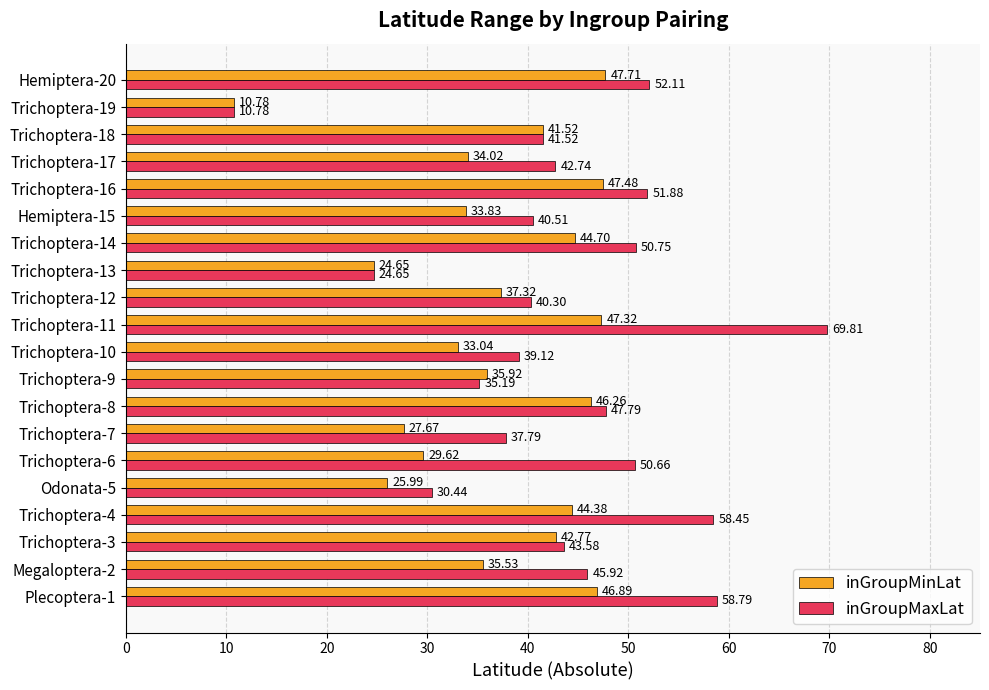

What is the greatest value displayed?

69.8